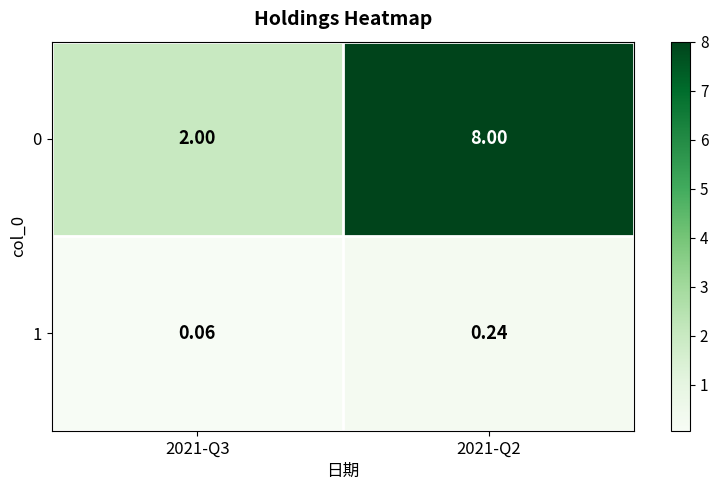

Is the value of 0 at 2021-Q3 greater than the value of 1 at 2021-Q2?

Yes